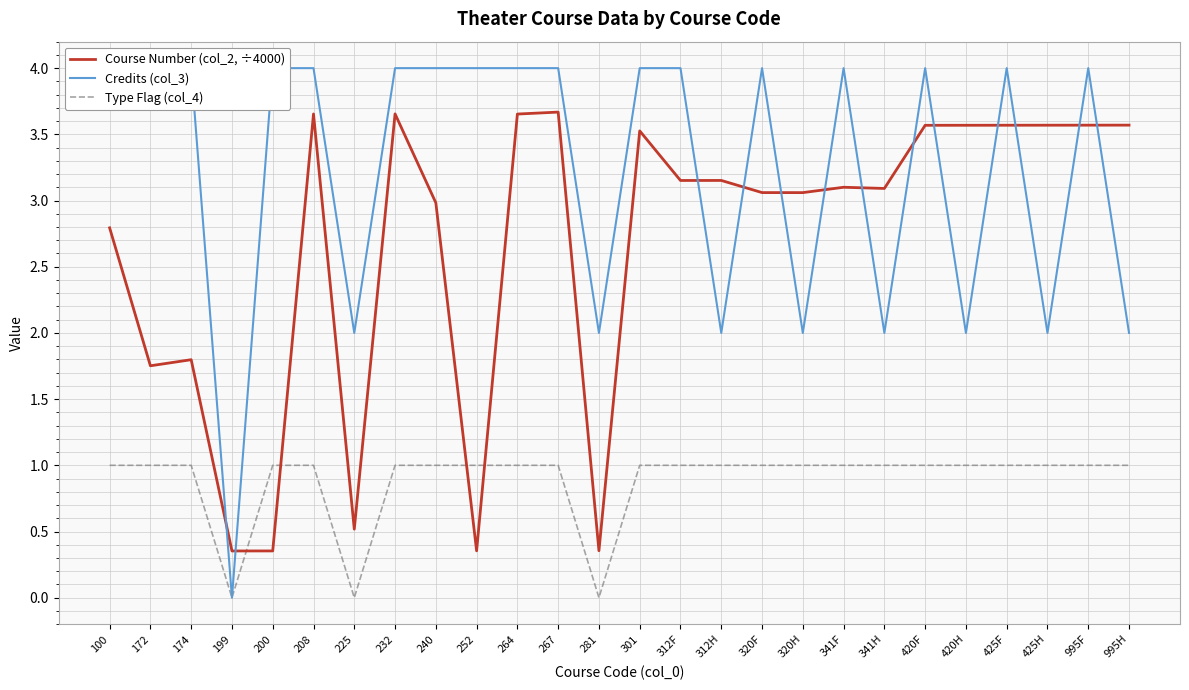

Reading left to right, transcribe all the data shown in this chart.

Course Number (col_2, ÷4000): 2.8	1.8	1.8	0.4	0.4	3.7	0.5	3.7	3.0	0.4	3.7	3.7	0.4	3.5	3.2	3.2	3.1	3.1	3.1	3.1	3.6	3.6	3.6	3.6	3.6	3.6
Credits (col_3): 4.0	4.0	4.0	0.0	4.0	4.0	2.0	4.0	4.0	4.0	4.0	4.0	2.0	4.0	4.0	2.0	4.0	2.0	4.0	2.0	4.0	2.0	4.0	2.0	4.0	2.0
Type Flag (col_4): 1.0	1.0	1.0	0.0	1.0	1.0	0.0	1.0	1.0	1.0	1.0	1.0	0.0	1.0	1.0	1.0	1.0	1.0	1.0	1.0	1.0	1.0	1.0	1.0	1.0	1.0